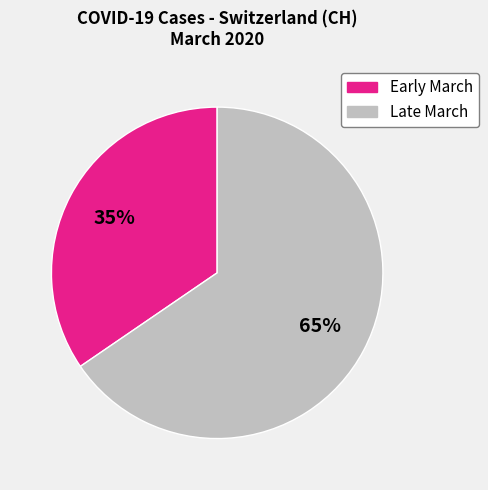

How many segments does this pie chart have?

2